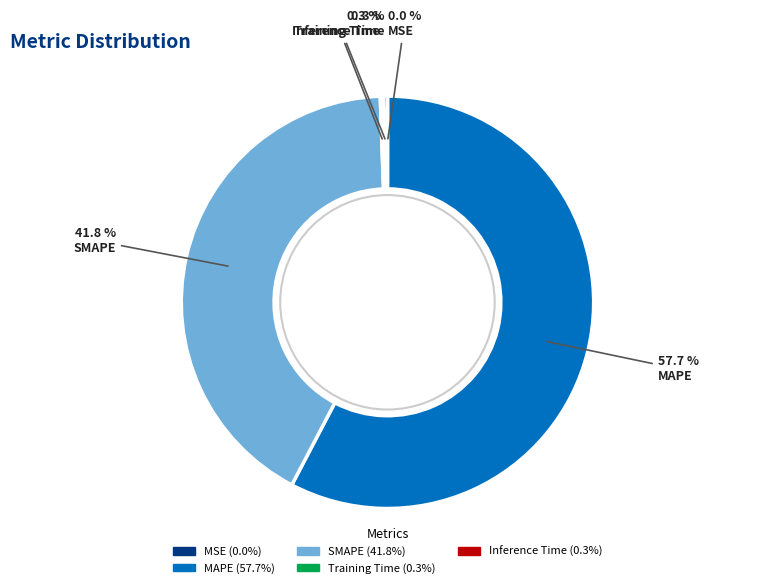

Which slice is the largest?

MAPE